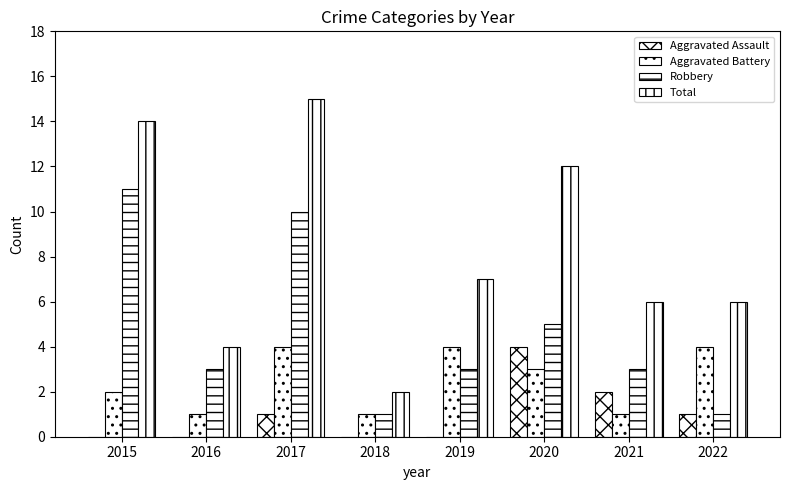

What is the value of the Robbery bar at the 7th from the left?

3